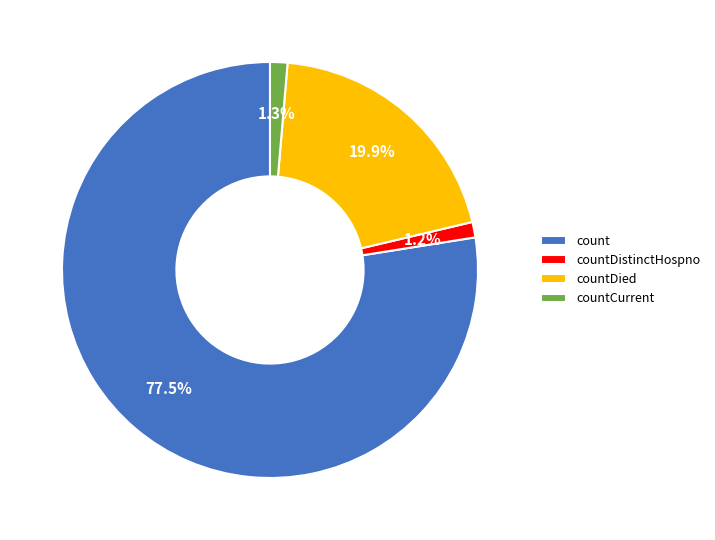

Which has a higher value, countDistinctHospno or countDied?

countDied